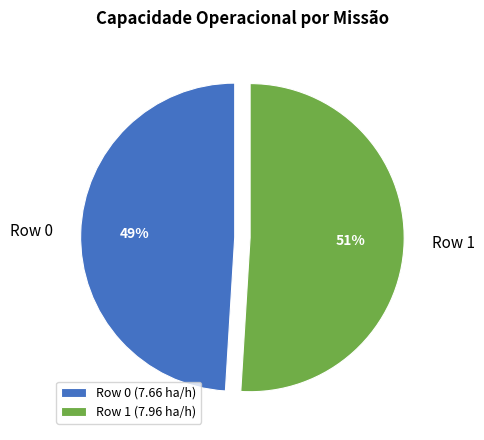

Is it true that Row 1 is 57% of the pie?

False